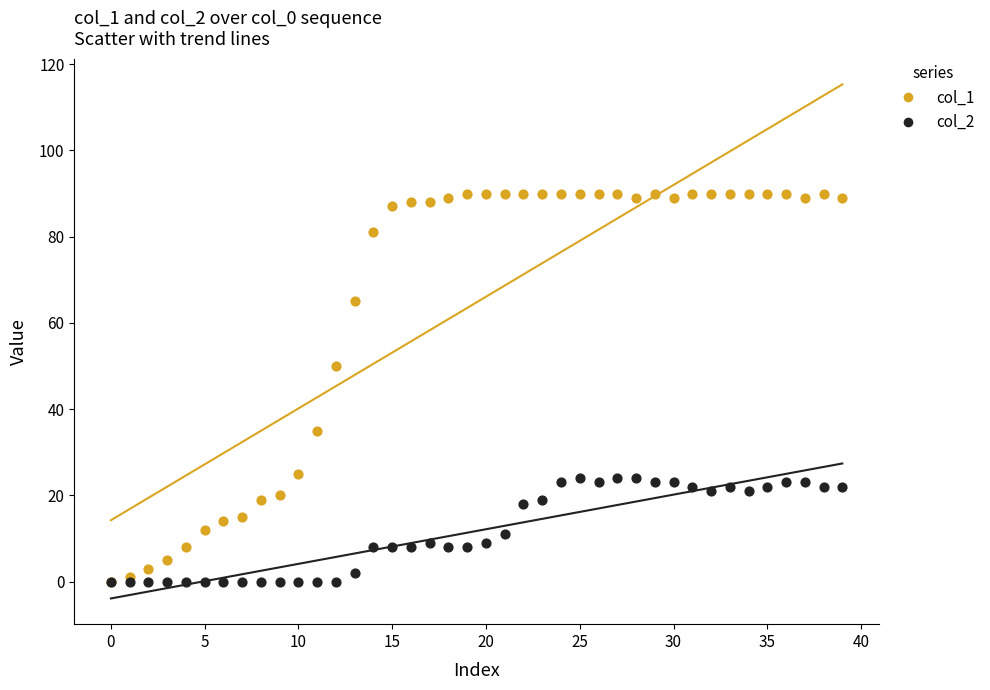

Across all series, what Y value is closest to 45?

50